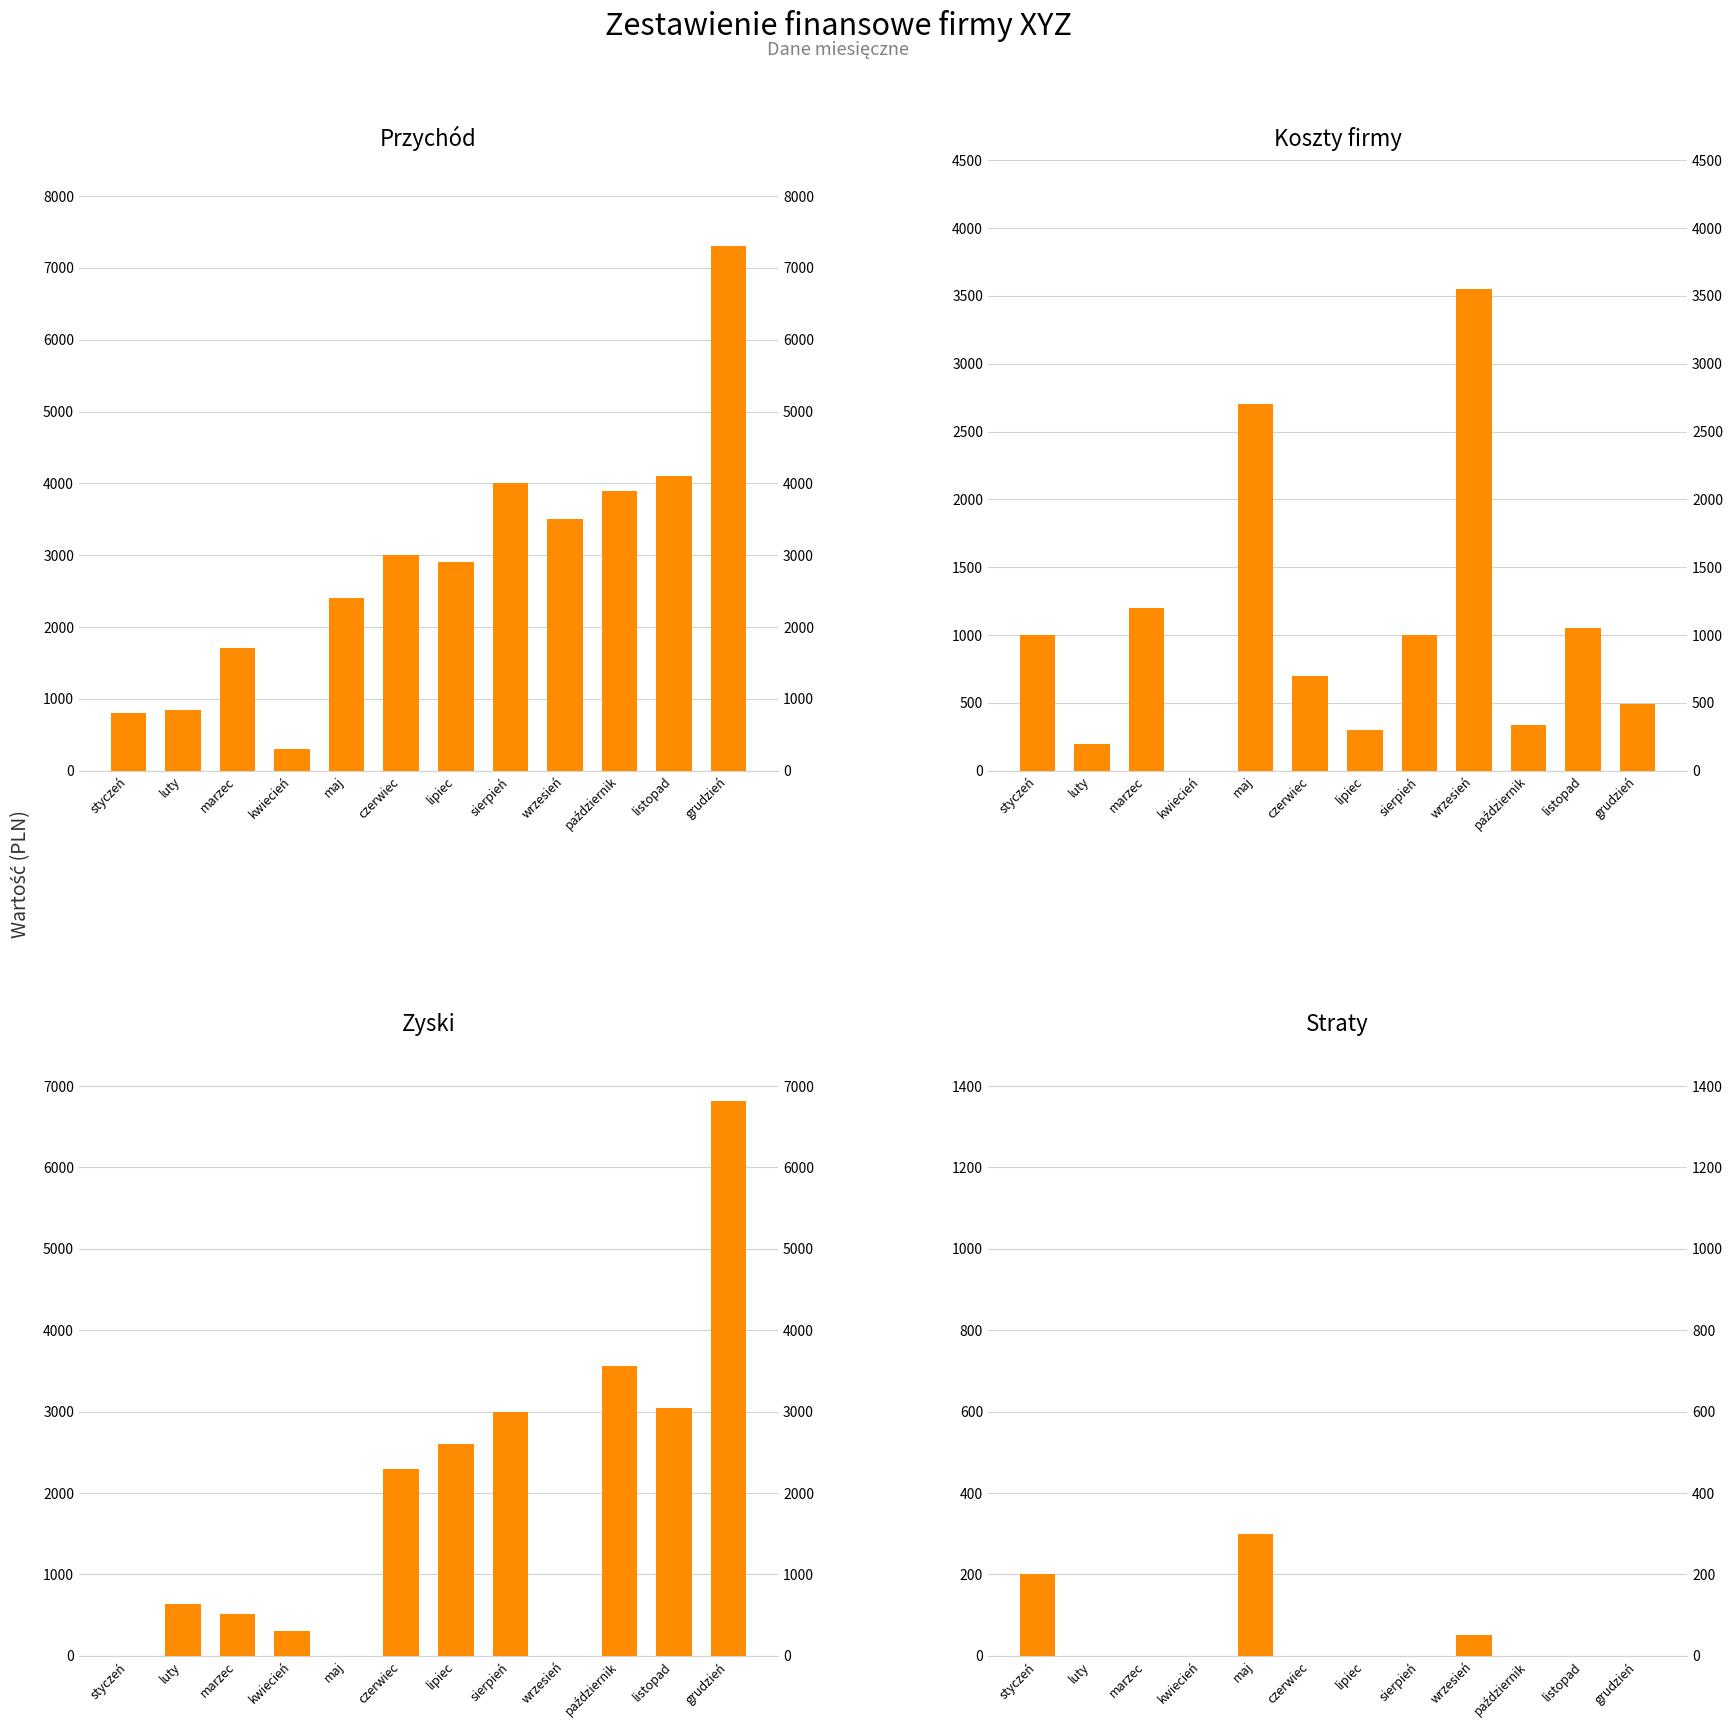

Which category has the highest value in the Koszty firmy series?

wrzesień